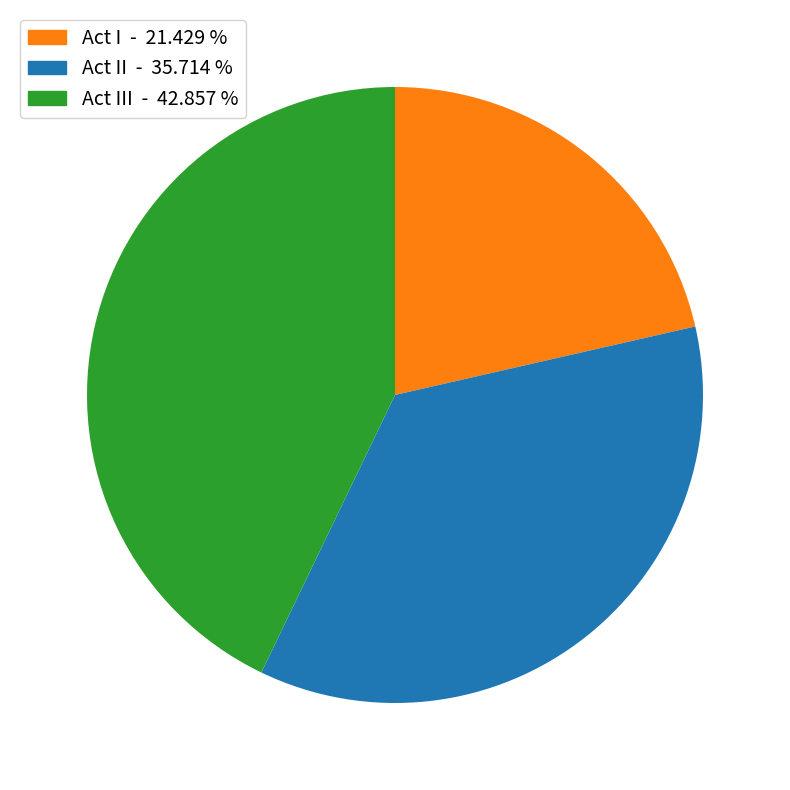

Is there a majority slice in this chart?

No